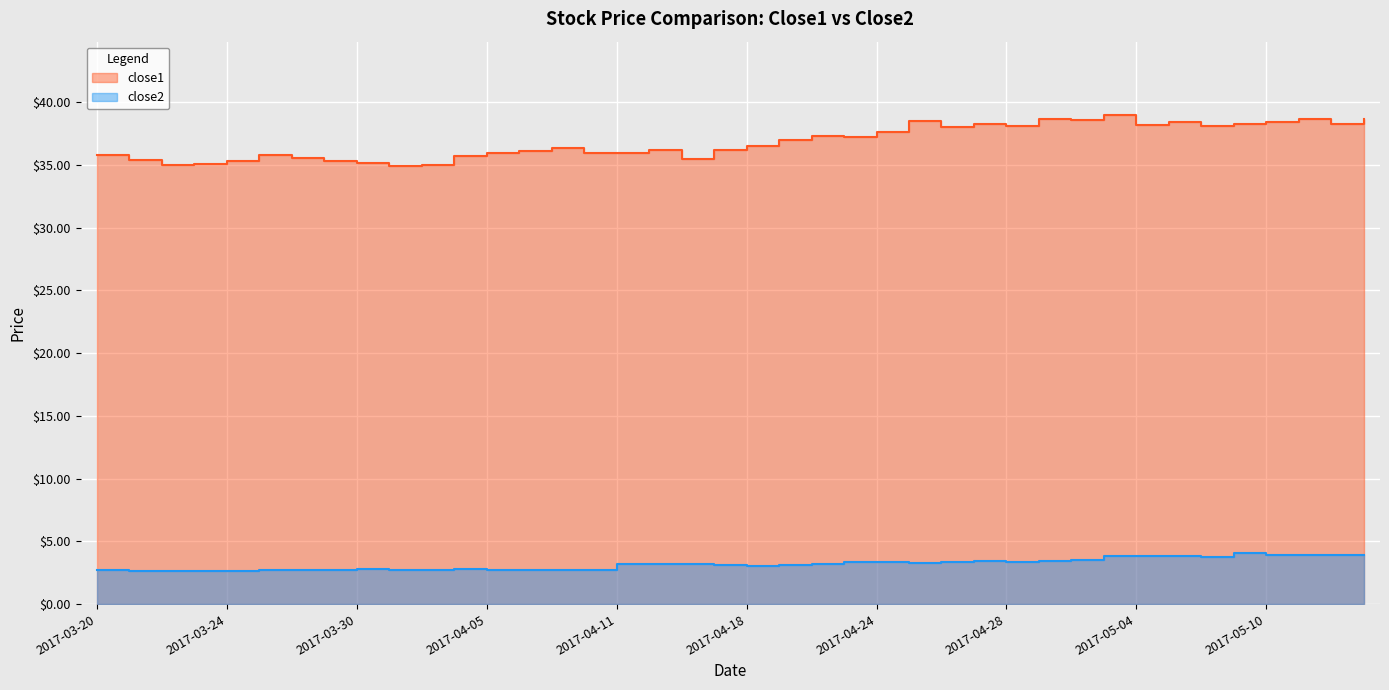

Which series changed the most between 2017-04-05 and 2017-04-28?

close1